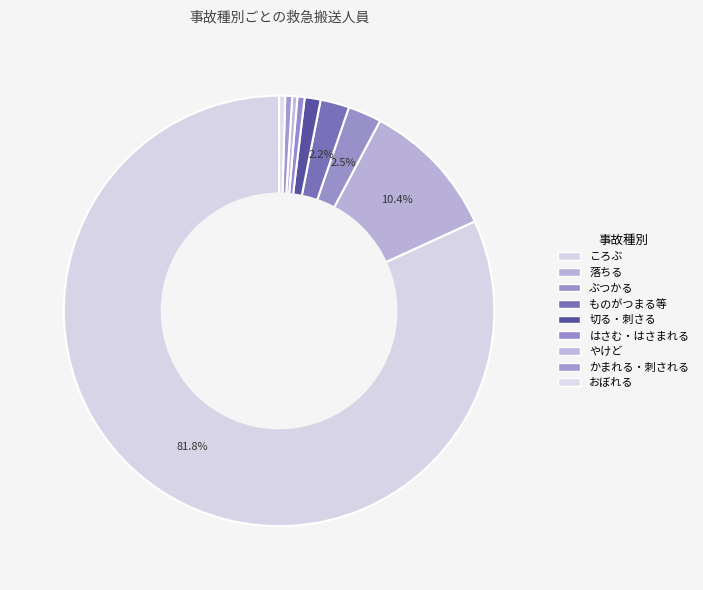

Do ころぶ and ものがつまる等 together represent more than half of the pie?

Yes